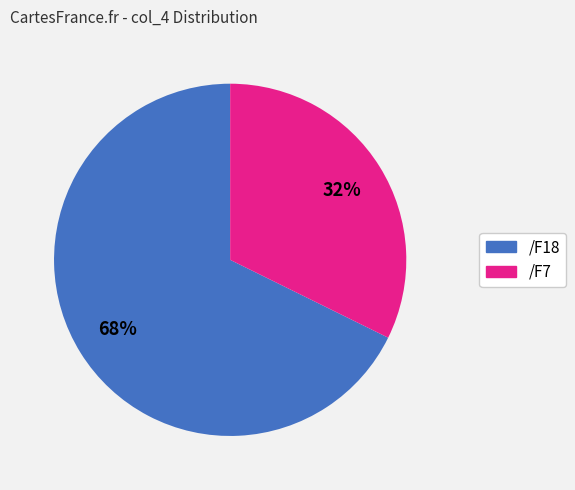

To the nearest percent, what is the average slice percentage?

50%